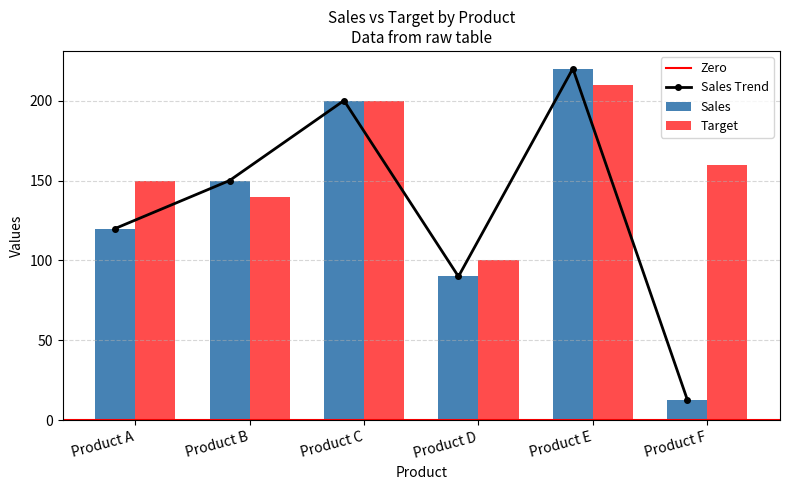

At how many categories does at least one series exceed 52?

6